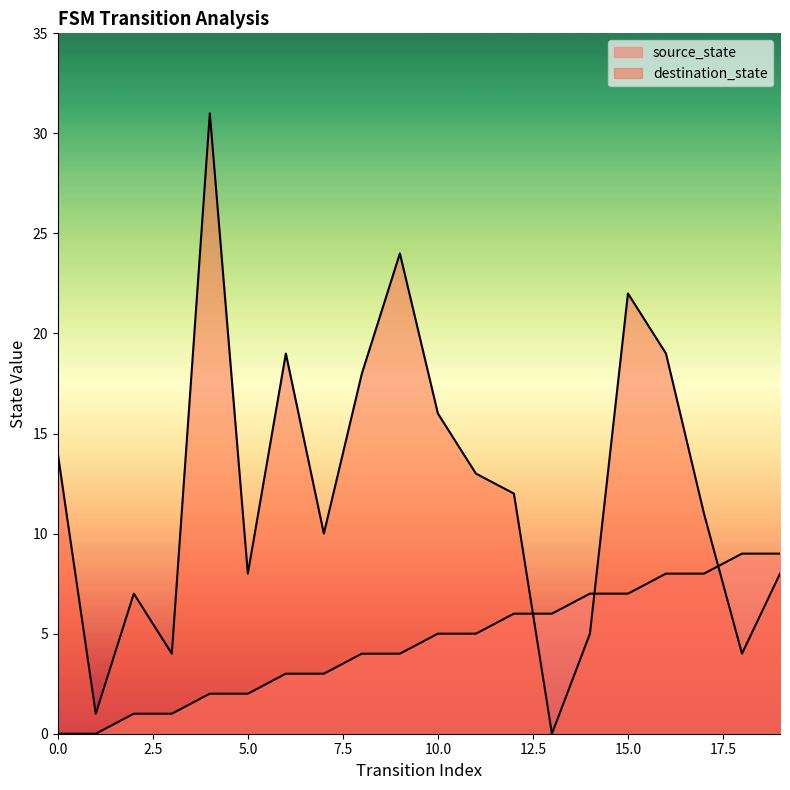

What is the value of the destination_state point at the 7th from the left?

19